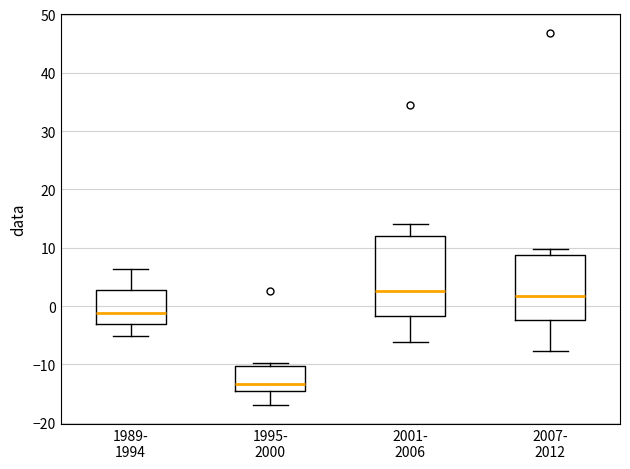

Which box is the tallest, from its lower edge to its upper edge?

2001- 2006